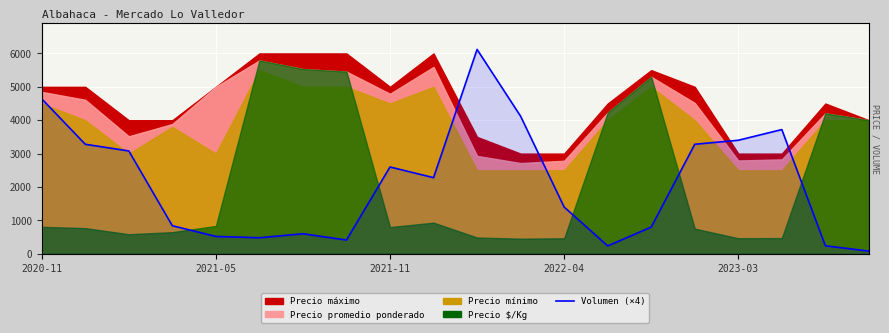

How many values exceed 2280?

9